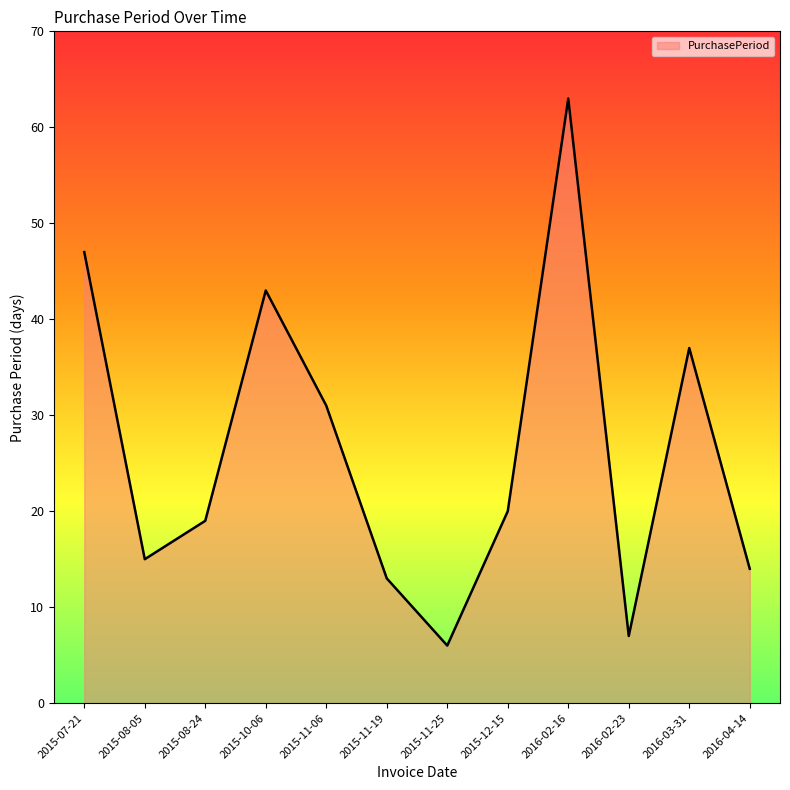

At which category does the data reach its first local peak?

2015-10-06